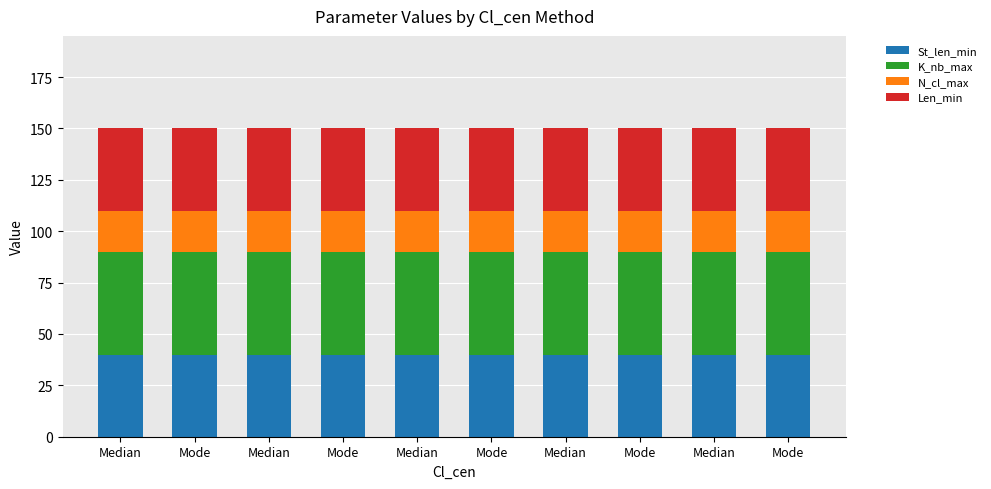

Count the number of categories in the chart.

10